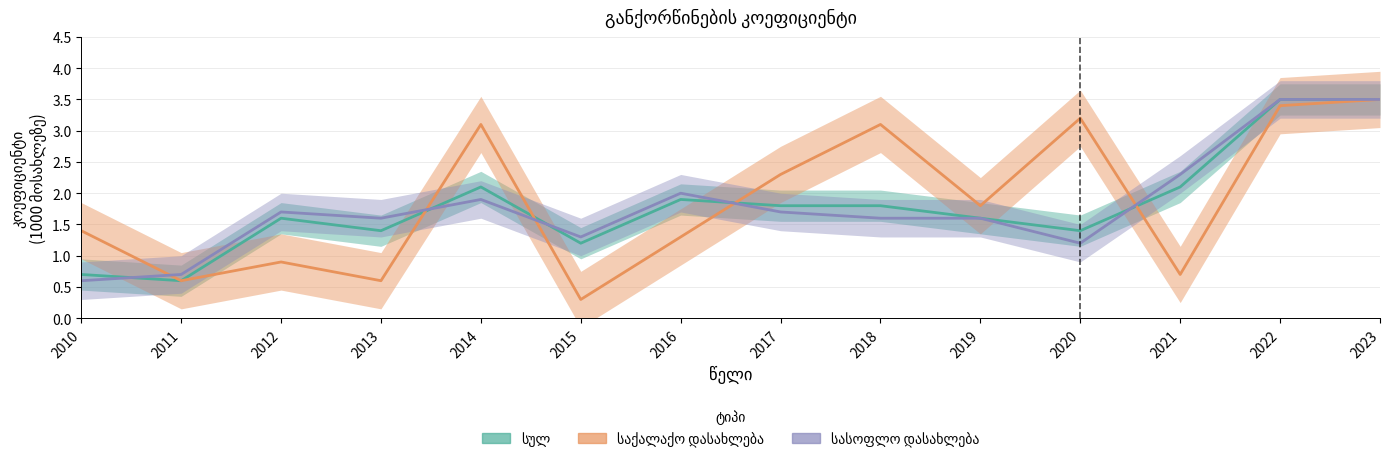

At which category does სასოფლო დასახლება reach its first local valley?

2013